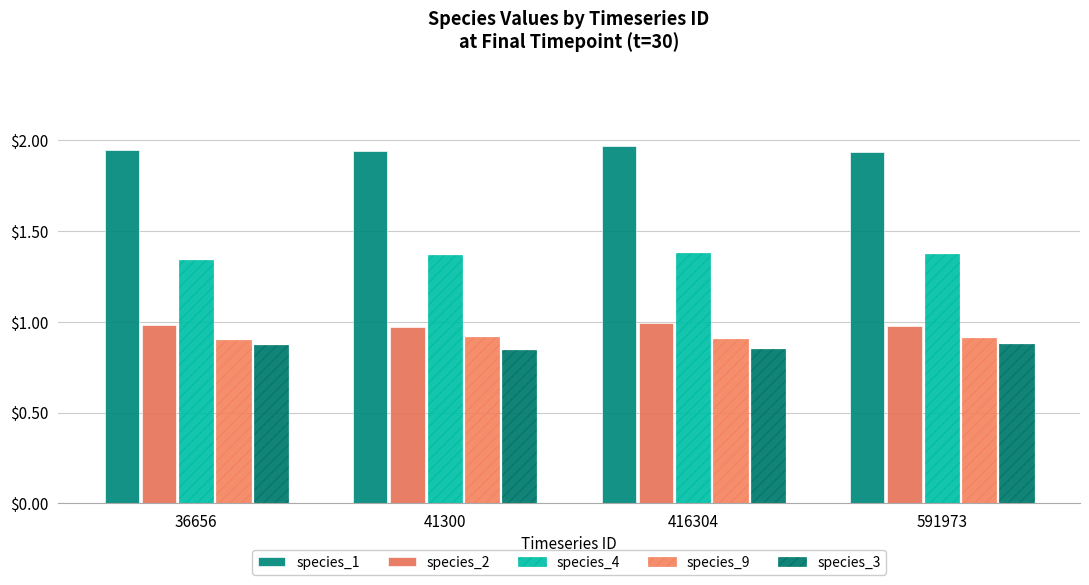

How many bars are there in total?

20